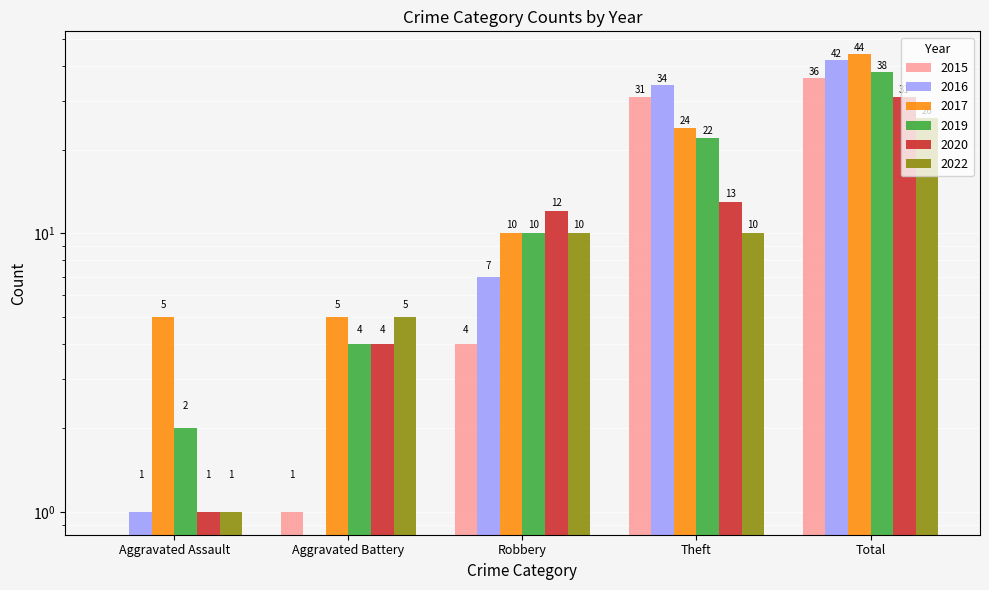

The value of 2022 at Theft is 16. True or false?

False